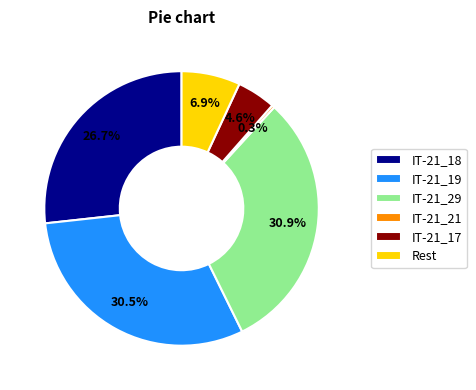

Is there any slice that represents more than half of the pie?

No